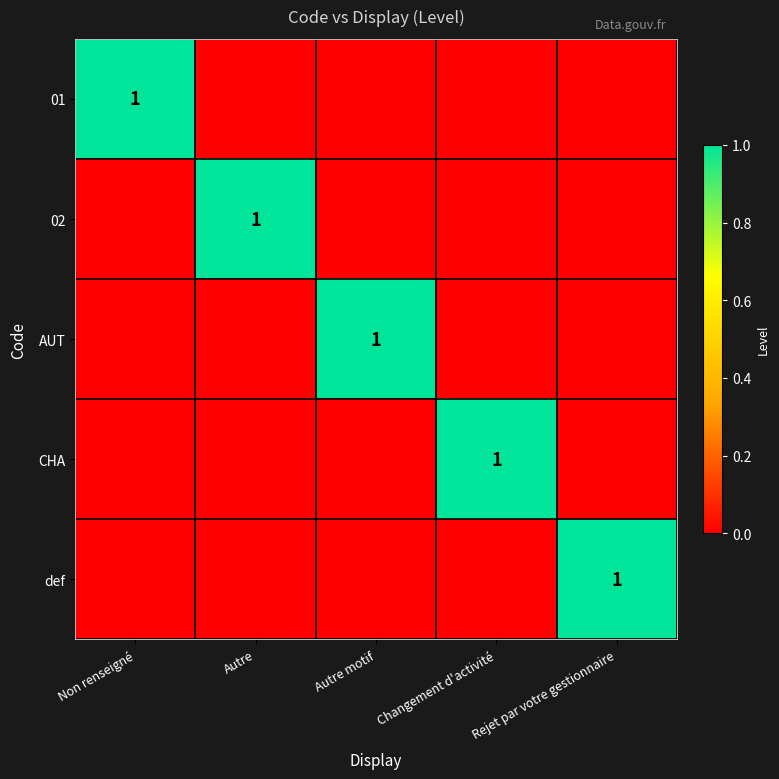

Is it true that CHA equals 2 at Changement d'activité?

False